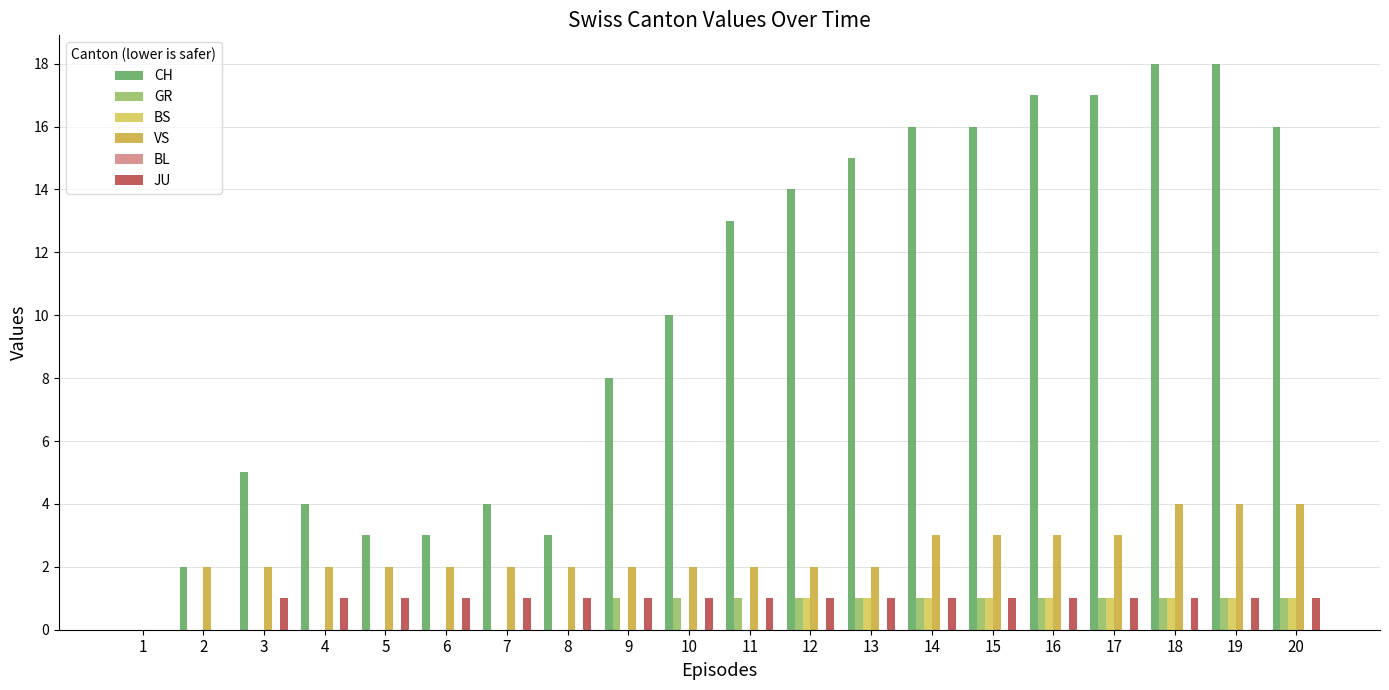

The JU series shows 1 at 8. True or false?

True